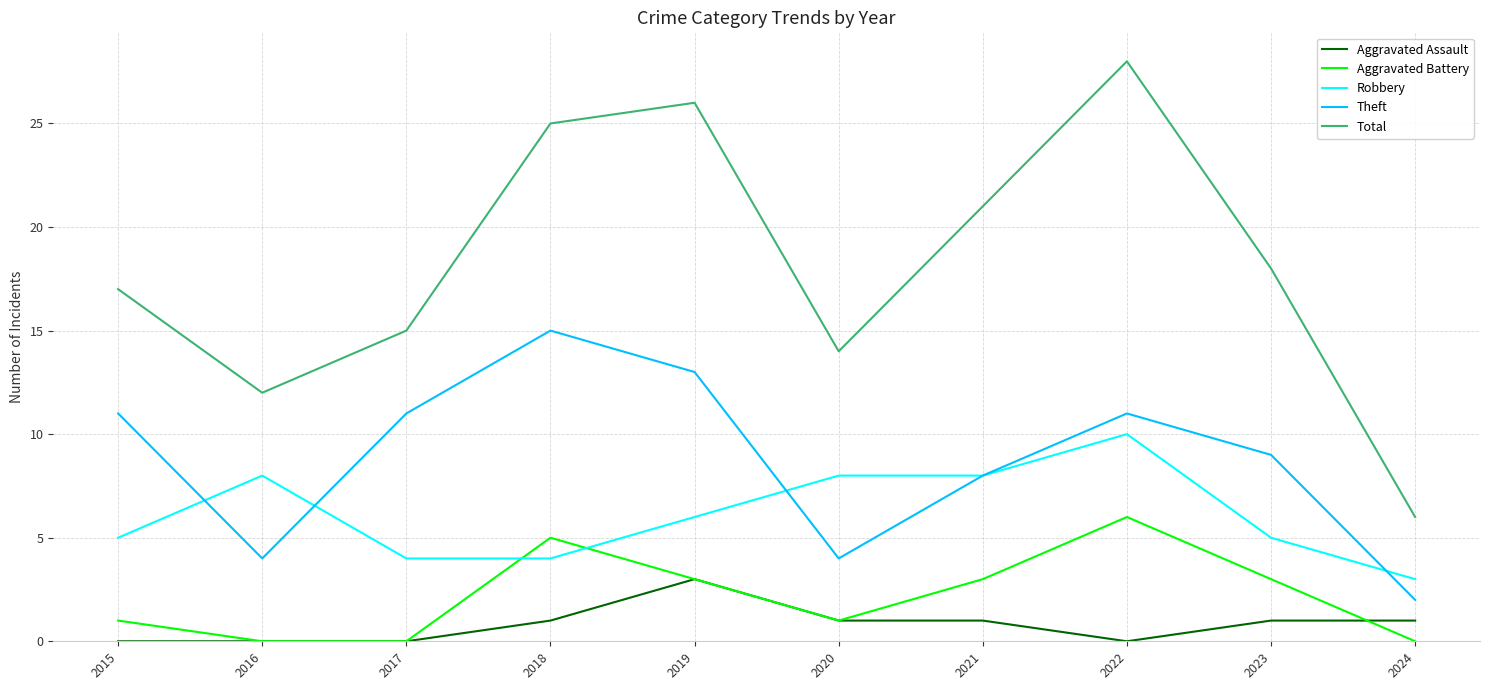

At how many categories does at least one series exceed 22?

3